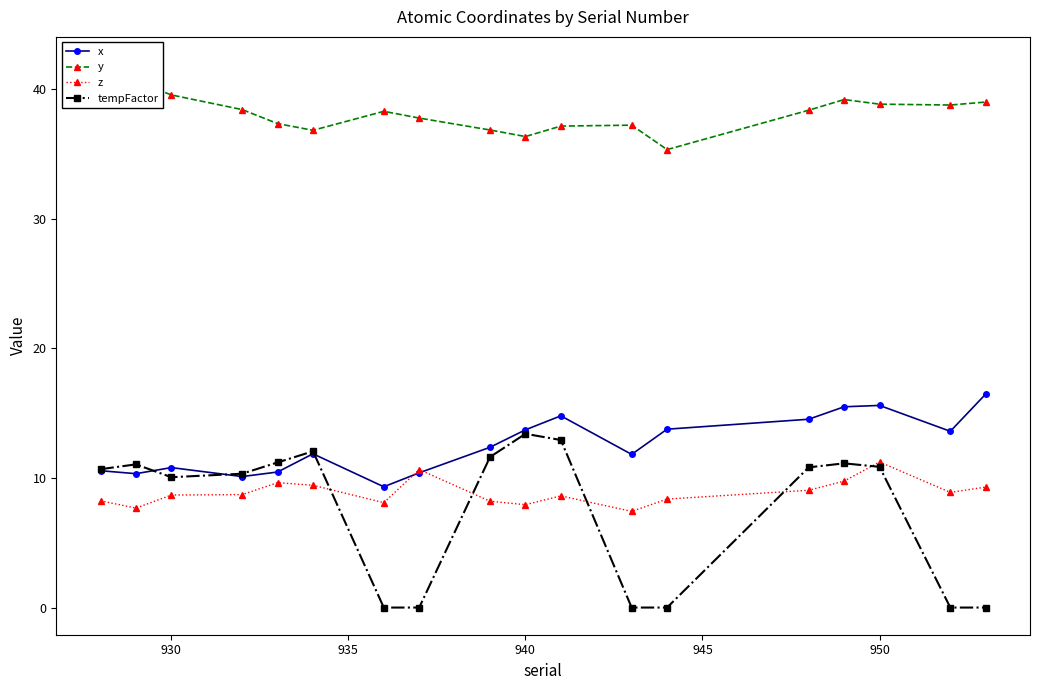

True or false: x has a value of 13.7 at 940.

True